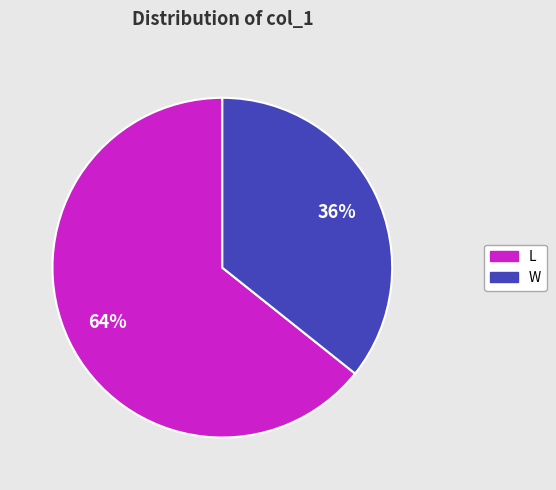

What percentage is the L slice, to the nearest percent?

64%